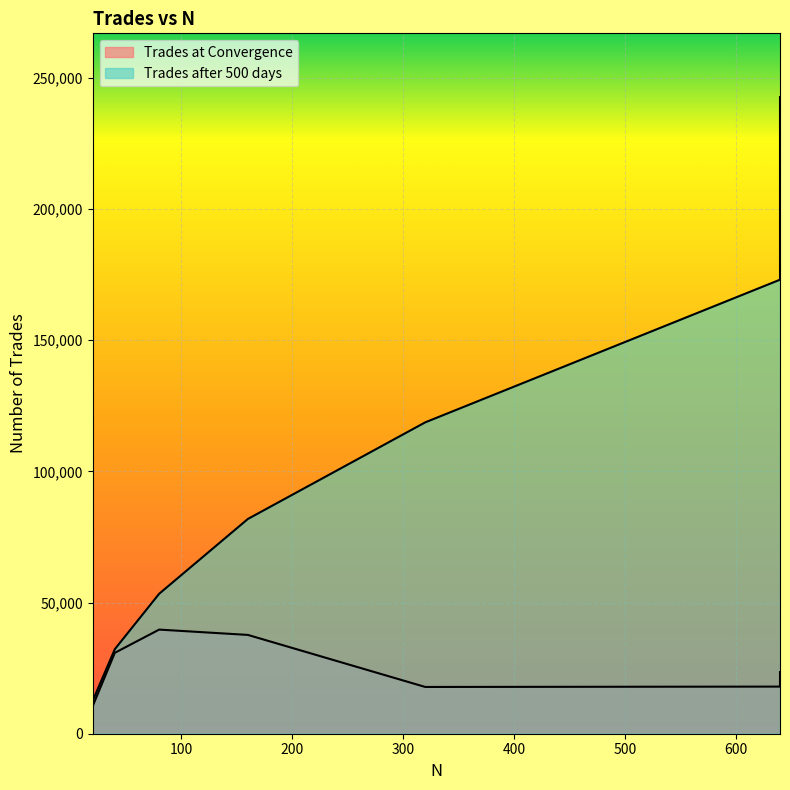

List the labels in order of Trades at Convergence value, largest first.

80, 160, 40, 640, 640, 320, 20